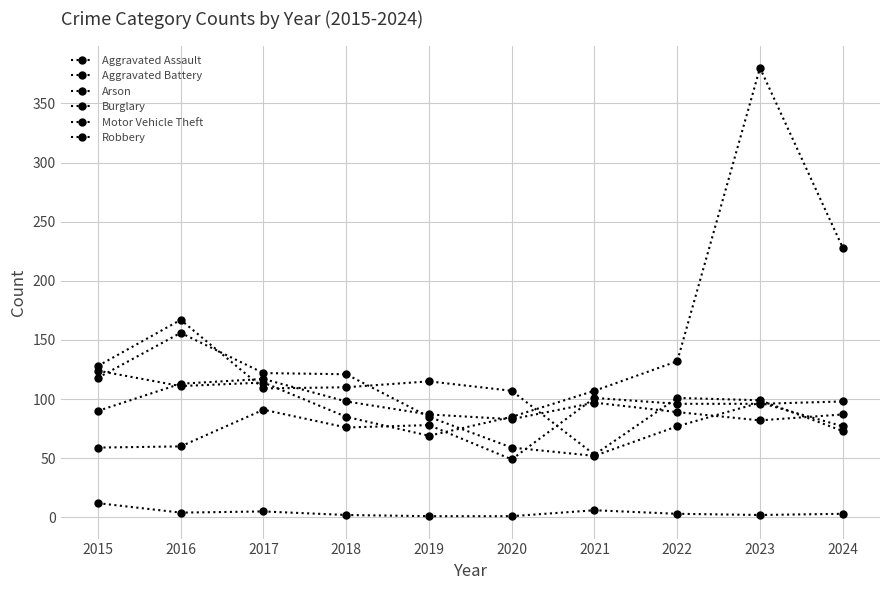

Reading left to right, transcribe all the data shown in this chart.

Aggravated Assault: 2015=59	2016=60	2017=91	2018=76	2019=78	2020=49	2021=101	2022=96	2023=96	2024=98
Aggravated Battery: 2015=90	2016=113	2017=117	2018=98	2019=87	2020=83	2021=97	2022=89	2023=82	2024=87
Arson: 2015=12	2016=4	2017=5	2018=2	2019=1	2020=1	2021=6	2022=3	2023=2	2024=3
Burglary: 2015=128	2016=167	2017=109	2018=110	2019=115	2020=107	2021=53	2022=101	2023=99	2024=73
Motor Vehicle Theft: 2015=124	2016=111	2017=114	2018=85	2019=69	2020=85	2021=107	2022=132	2023=380	2024=228
Robbery: 2015=118	2016=156	2017=122	2018=121	2019=85	2020=59	2021=52	2022=77	2023=97	2024=77